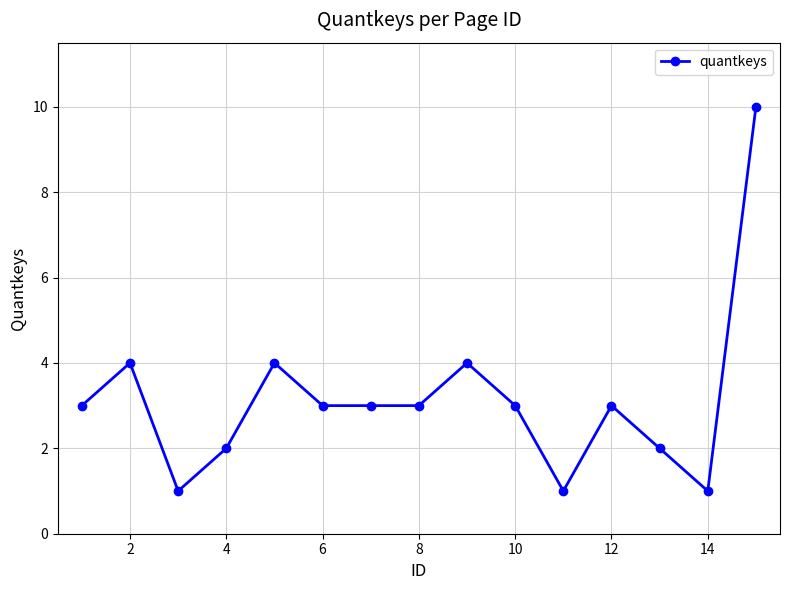

How many distinct data groups are displayed?

1